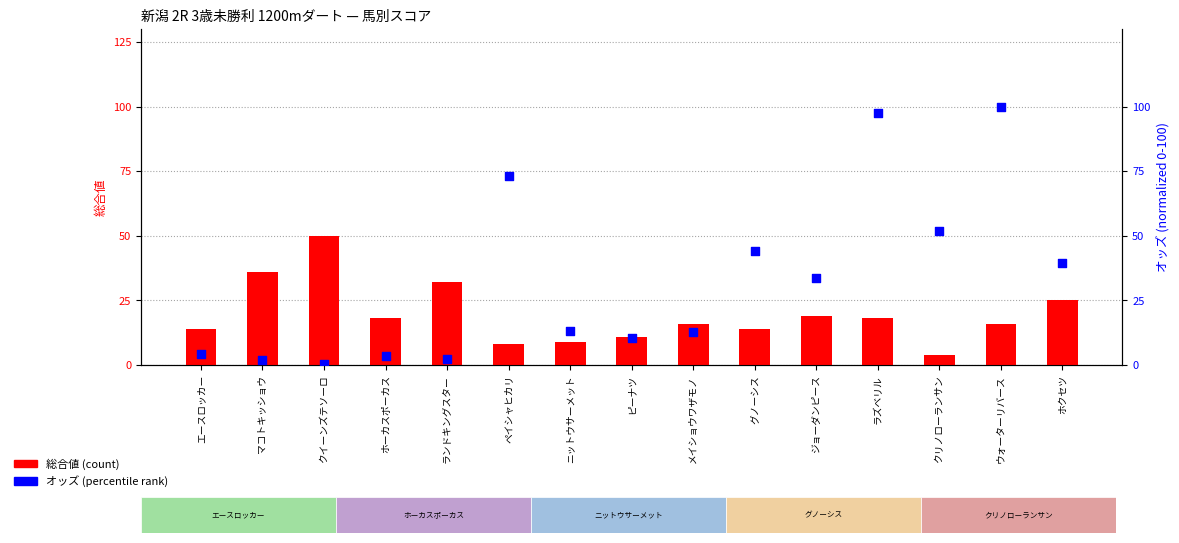

At how many categories does at least one series exceed 32?

9